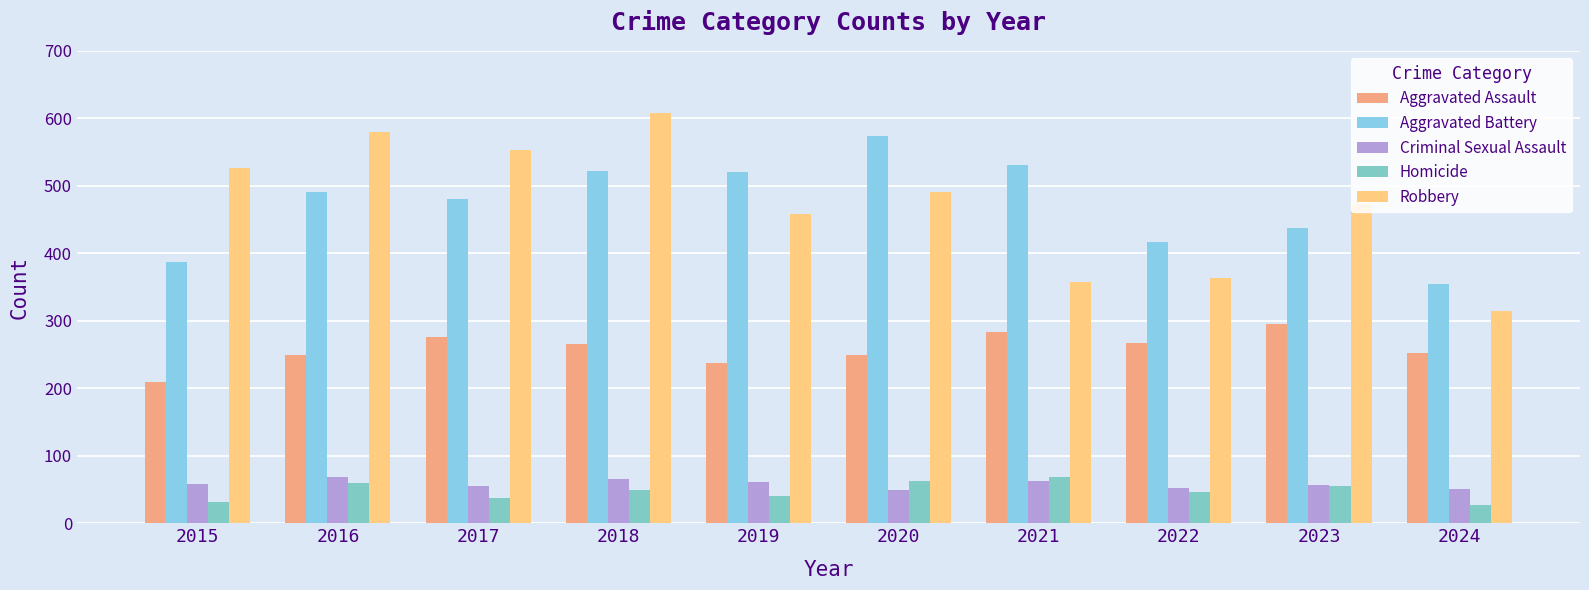

How many values in the Aggravated Battery series are below 491?

5